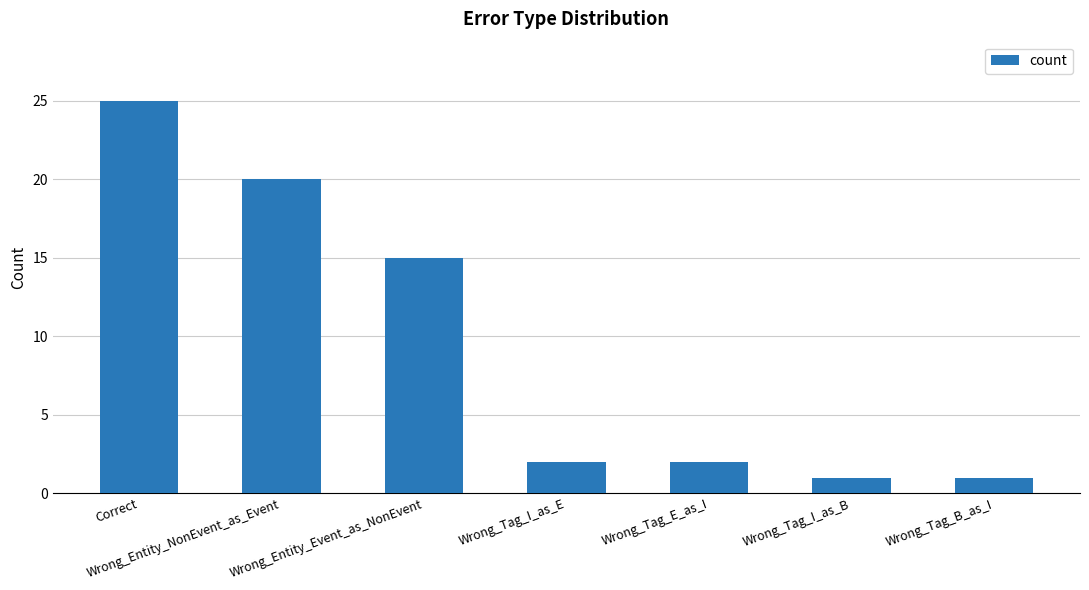

Reading left to right, list all the values displayed in this chart.

25	20	15	2	2	1	1